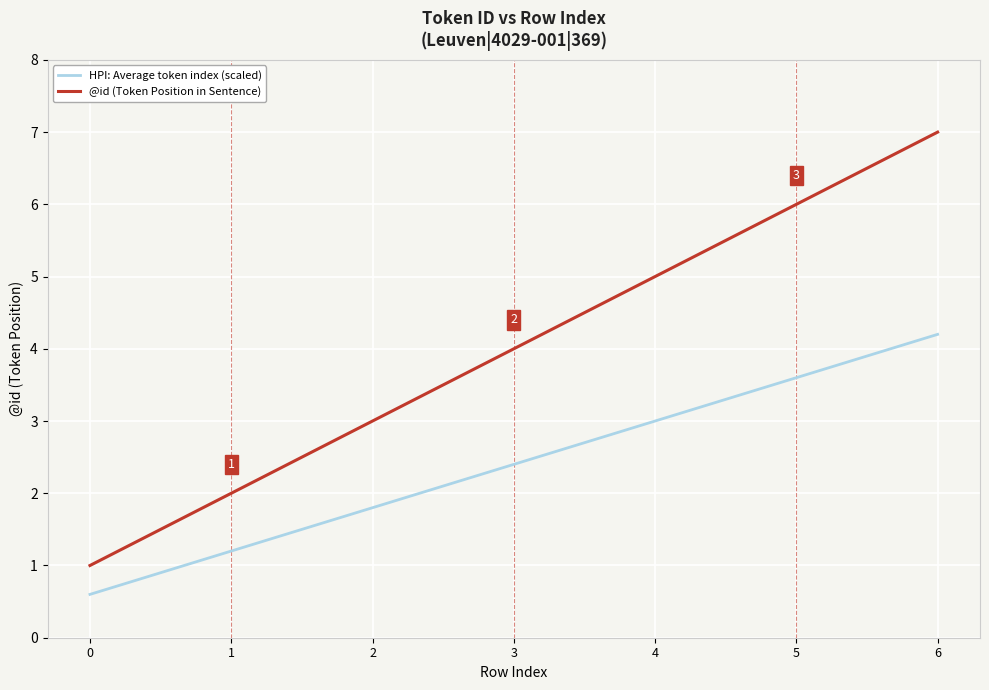

At which label does HPI: Average token index (scaled) reach its peak?

6